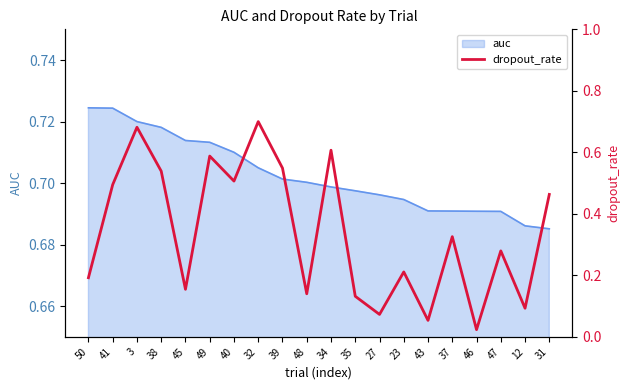

Where is the first local maximum?

3